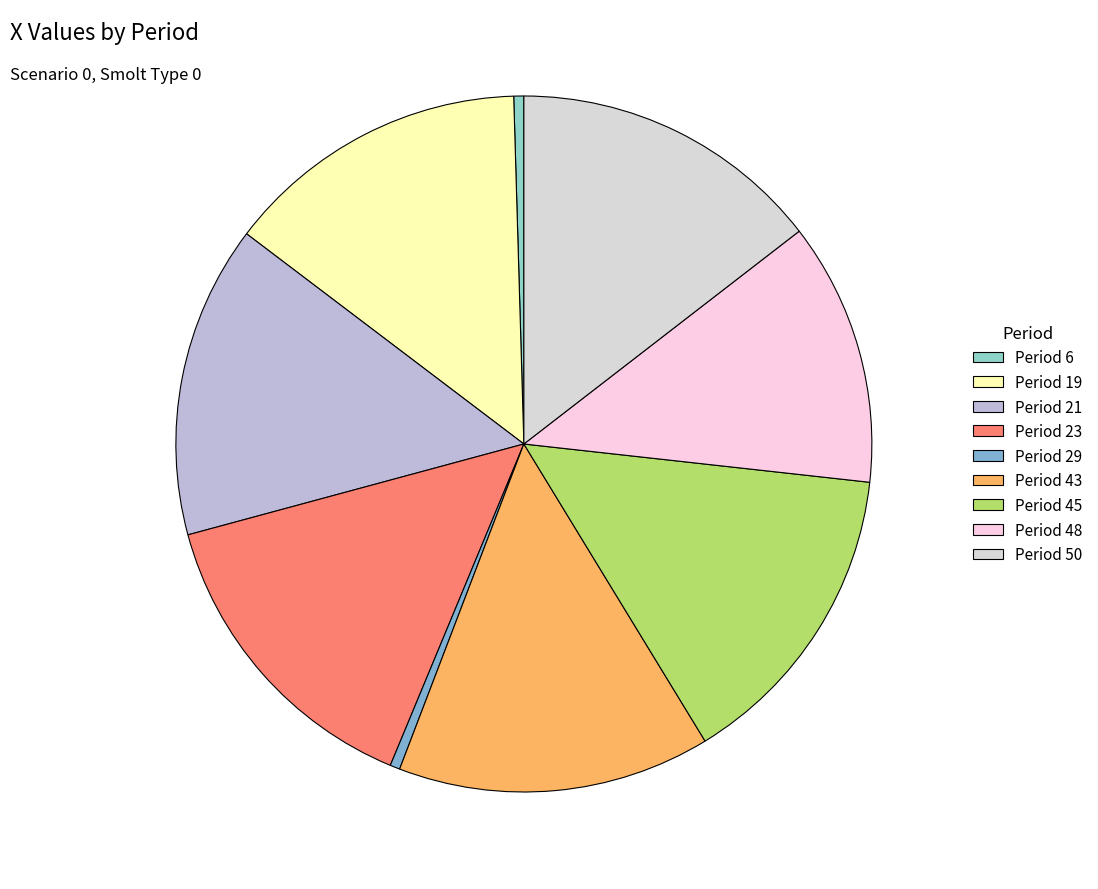

Does Period 45 account for over 50% of the chart?

No